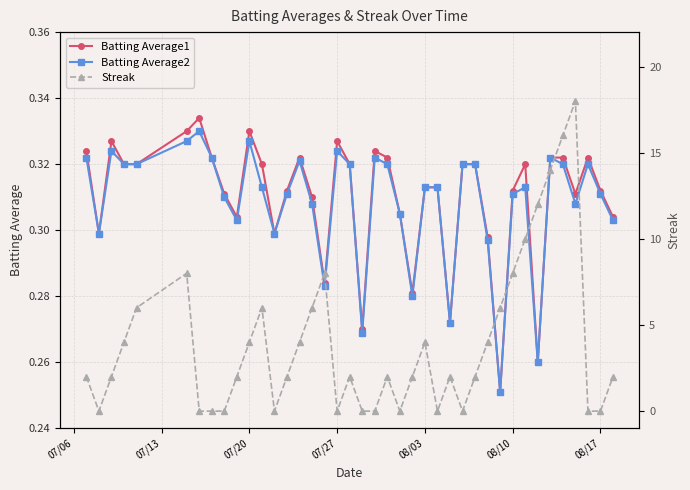

True or false: Batting Average1 and Batting Average2 intersect in this chart.

False